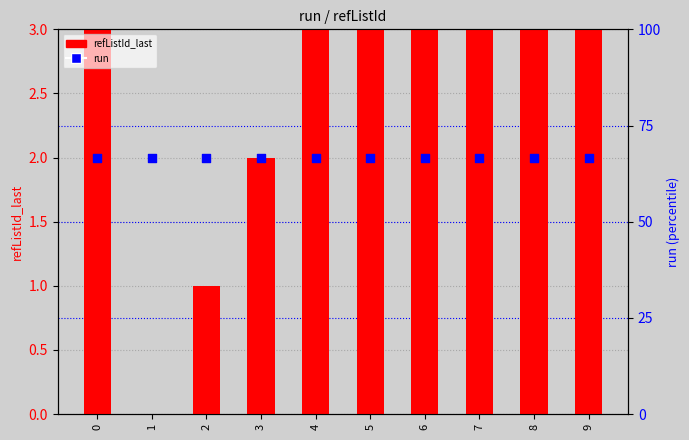

What are all the series names shown in the legend?

refListId_last, run